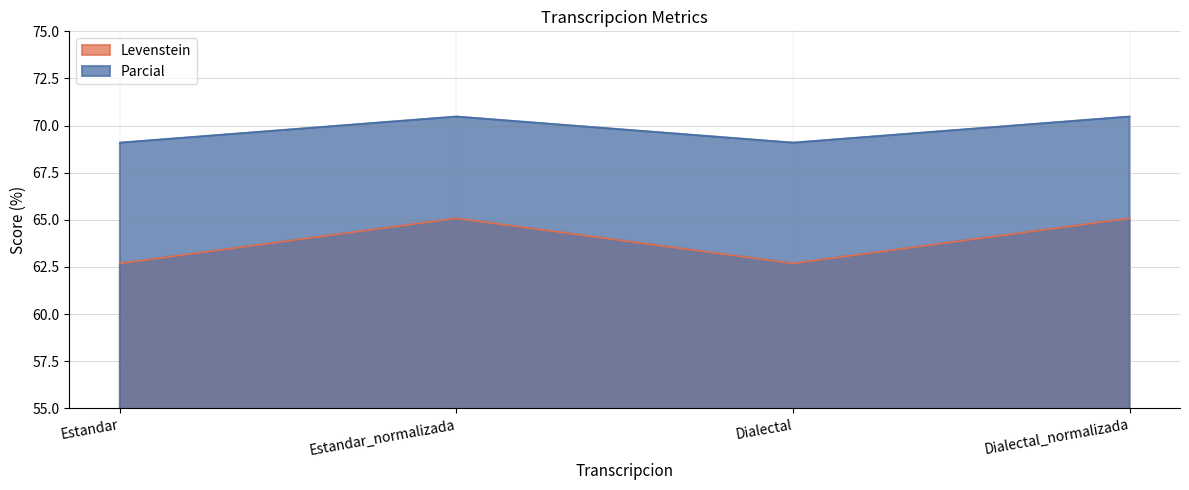

How many data points in Parcial are less than 70?

2